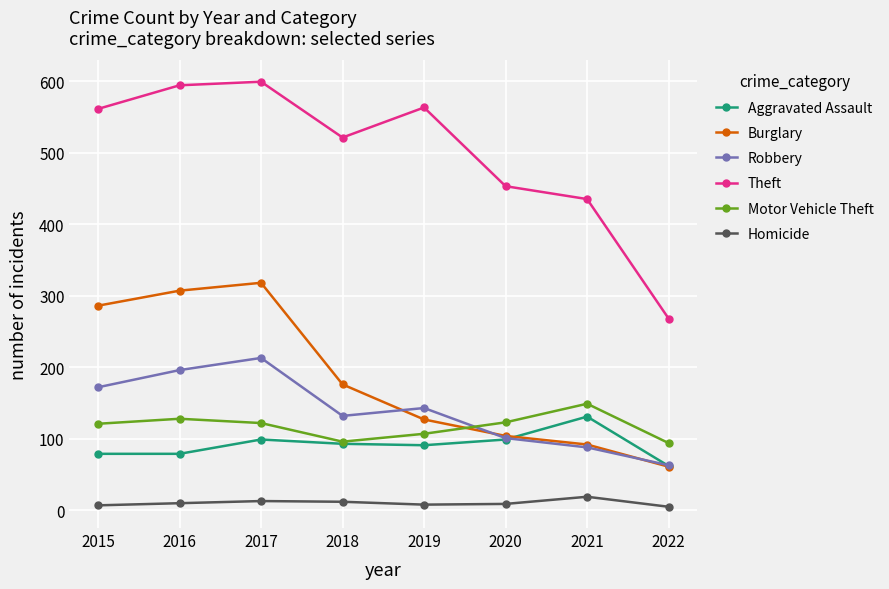

True or false: Burglary and Theft intersect in this chart.

False